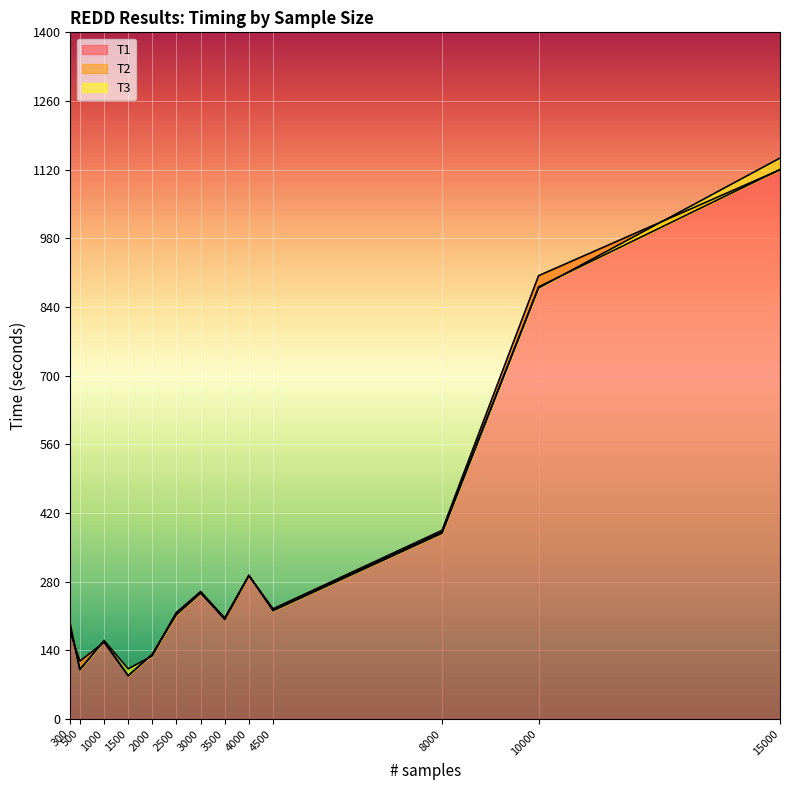

What is the approximate value of T3 at 2000?

128.8